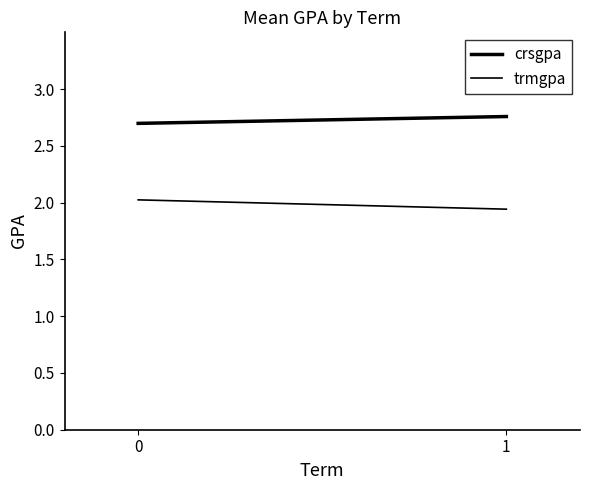

Between 0 and 1, which series saw the biggest shift?

trmgpa